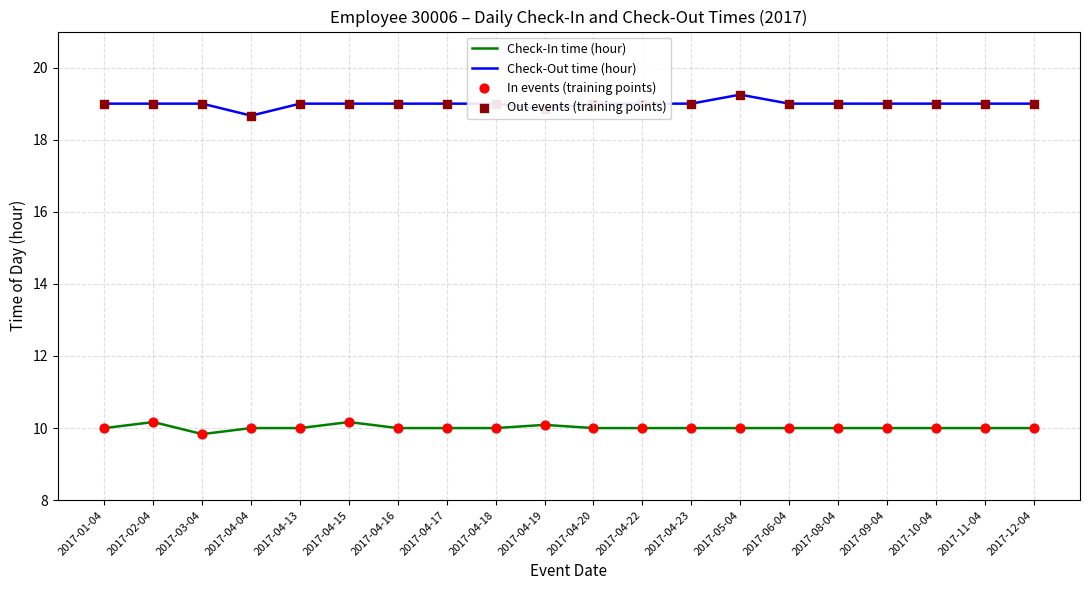

What is the spread (max minus min) of values at 2017-04-15?

8.8